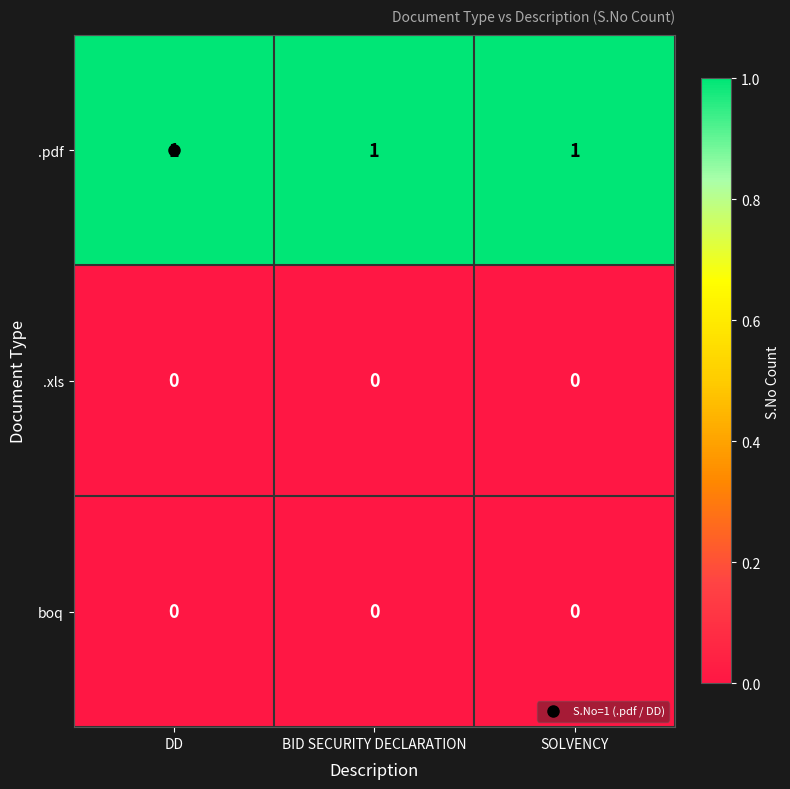

Is the value of .xls at BID SECURITY DECLARATION greater than the value of .pdf at DD?

No